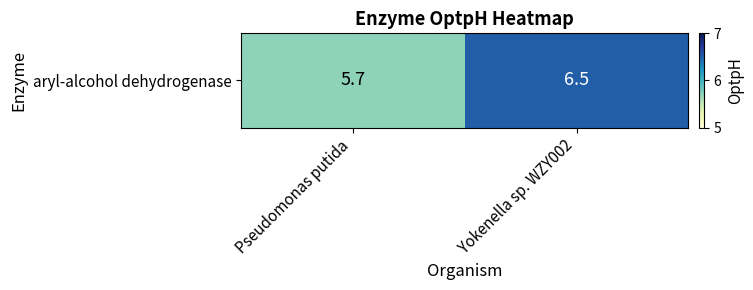

What is the greatest value displayed?

6.5